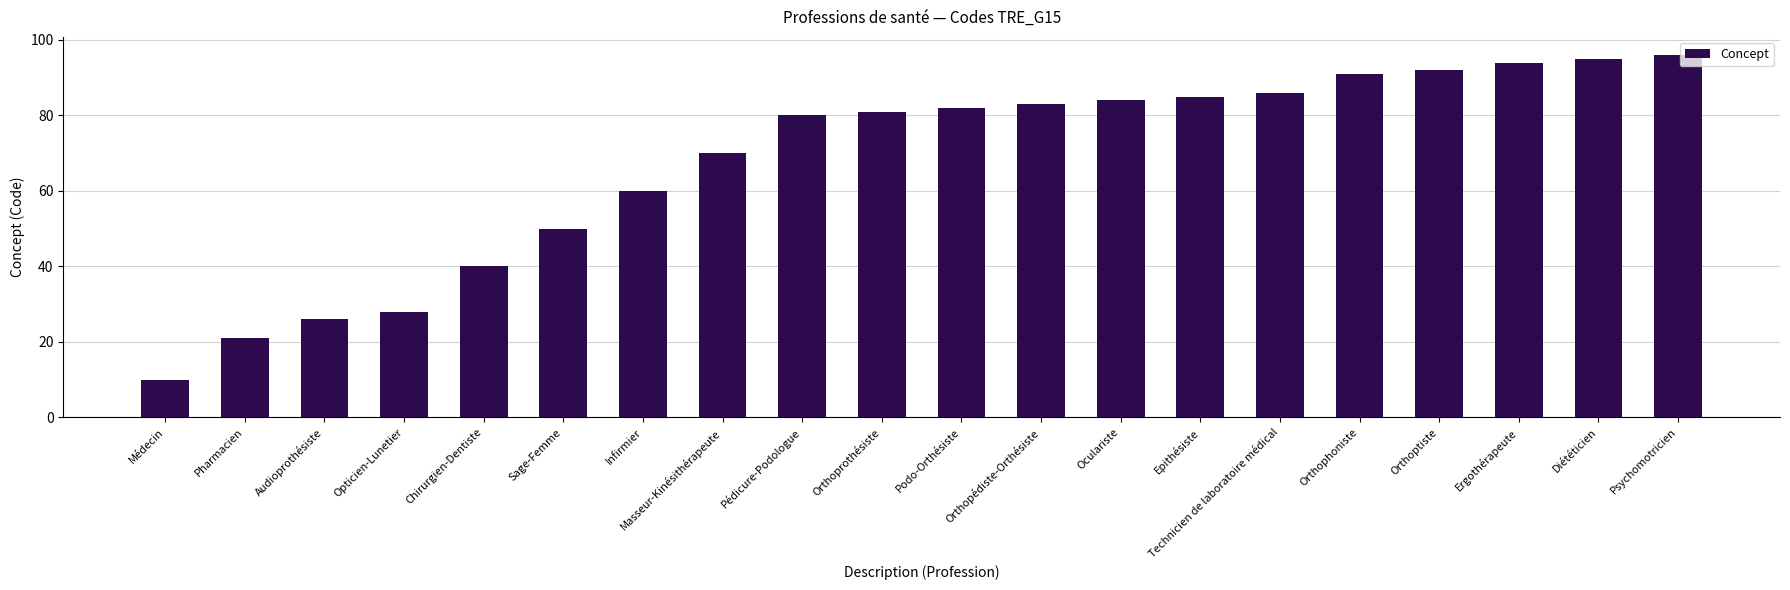

How many distinct data groups are displayed?

1